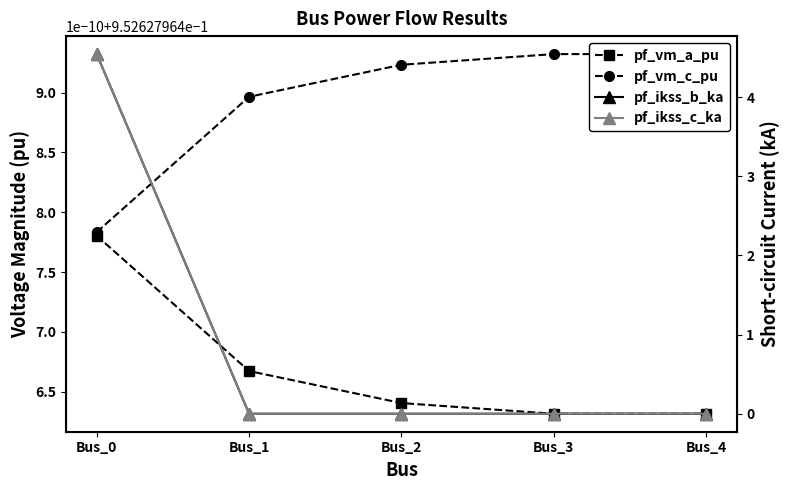

Which has a higher value, Bus_0 or Bus_1?

Bus_0